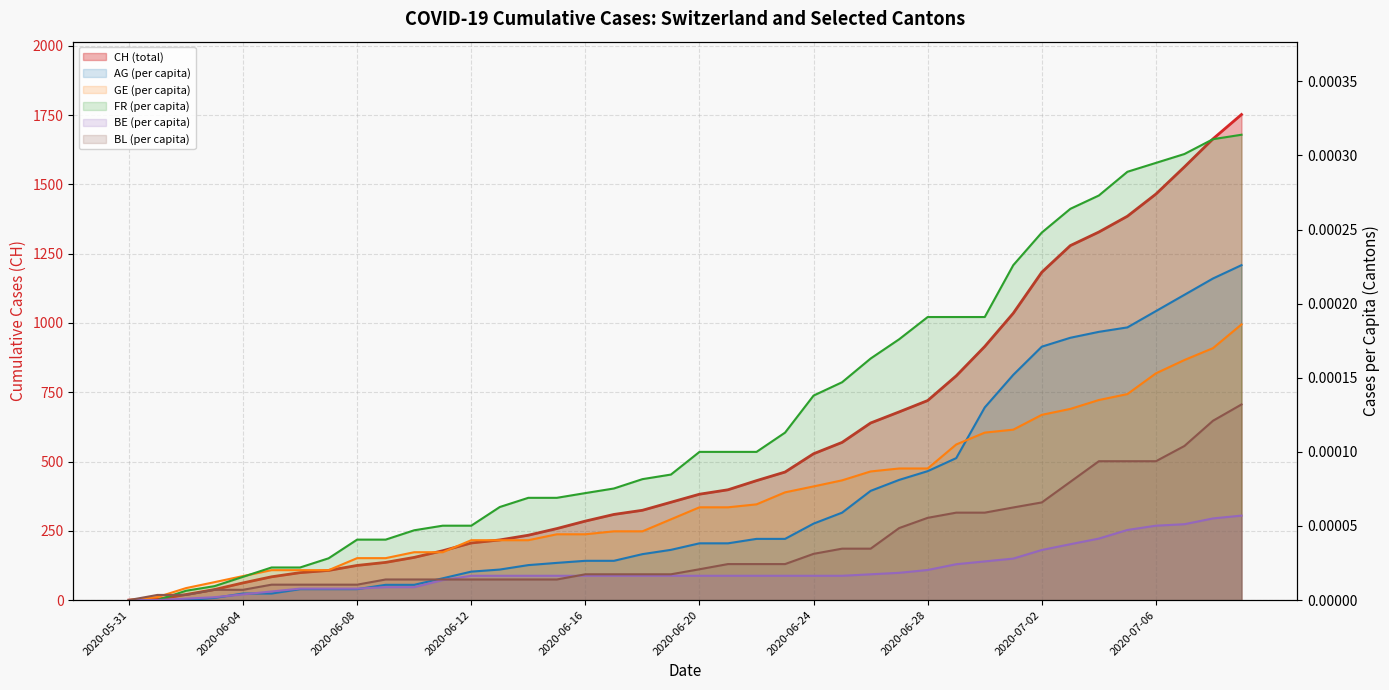

What position from the left is 11?

12